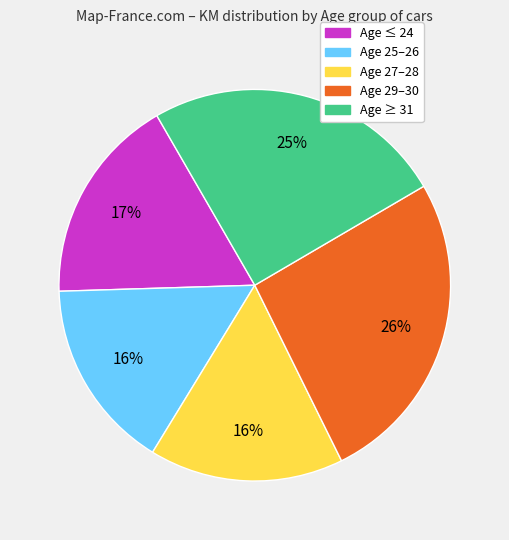

Does any single category account for the majority?

No